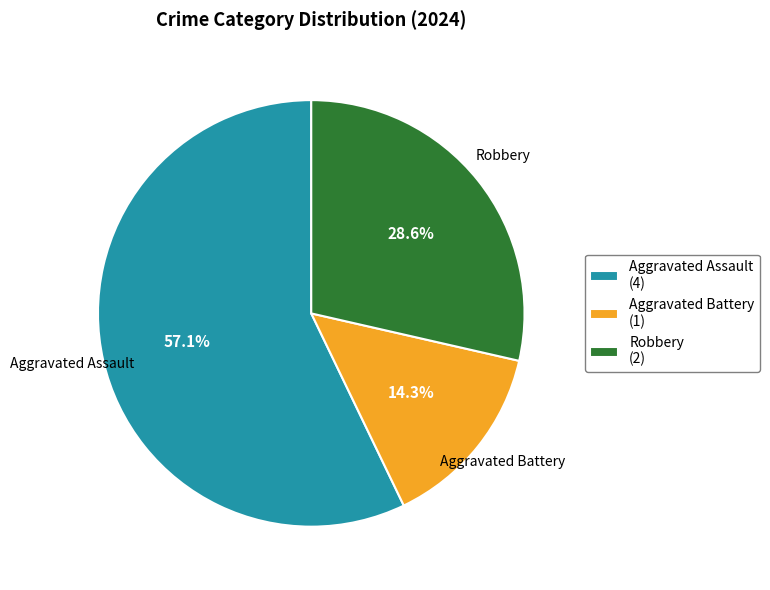

Is Aggravated Assault the majority of the pie?

Yes